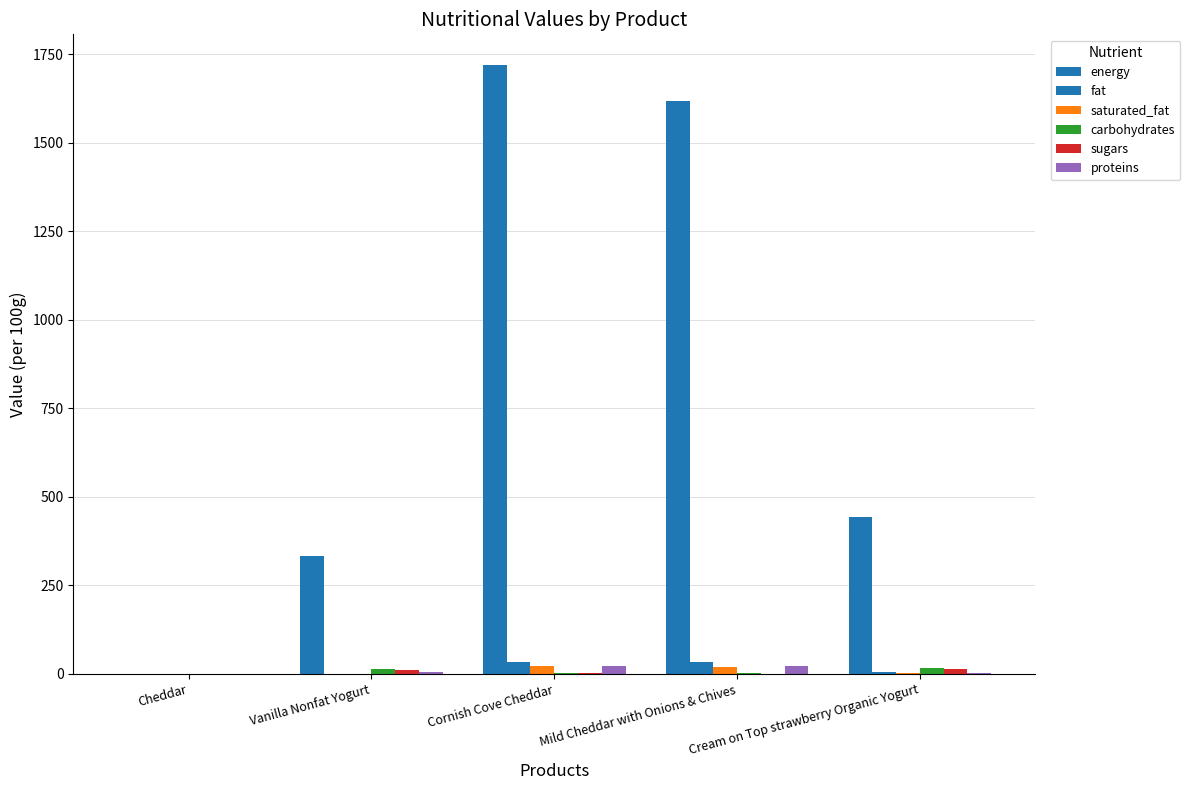

How many values in energy are above zero?

4